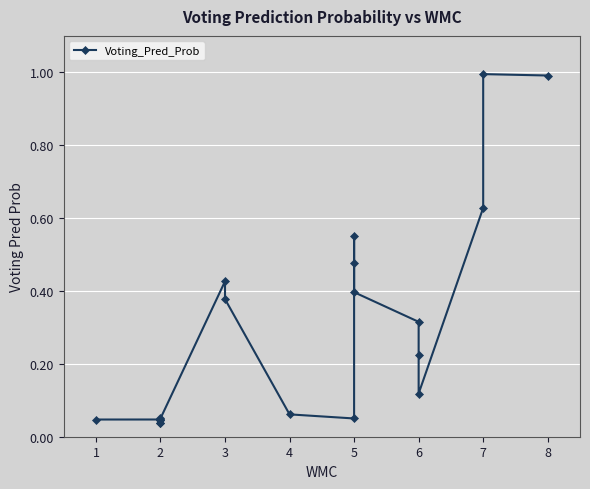

Is it true that the value at 6 is 0.1?

False